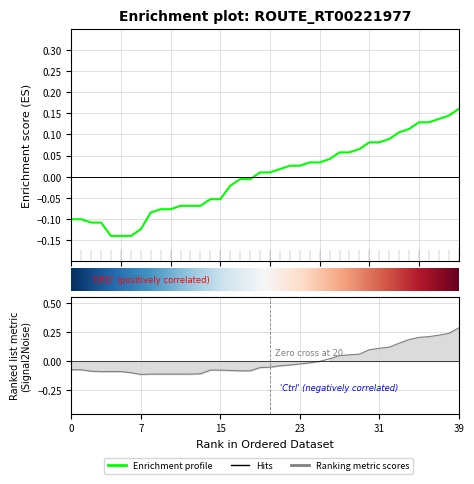

True or false: Latitude has more than 2 interior local peaks.

False